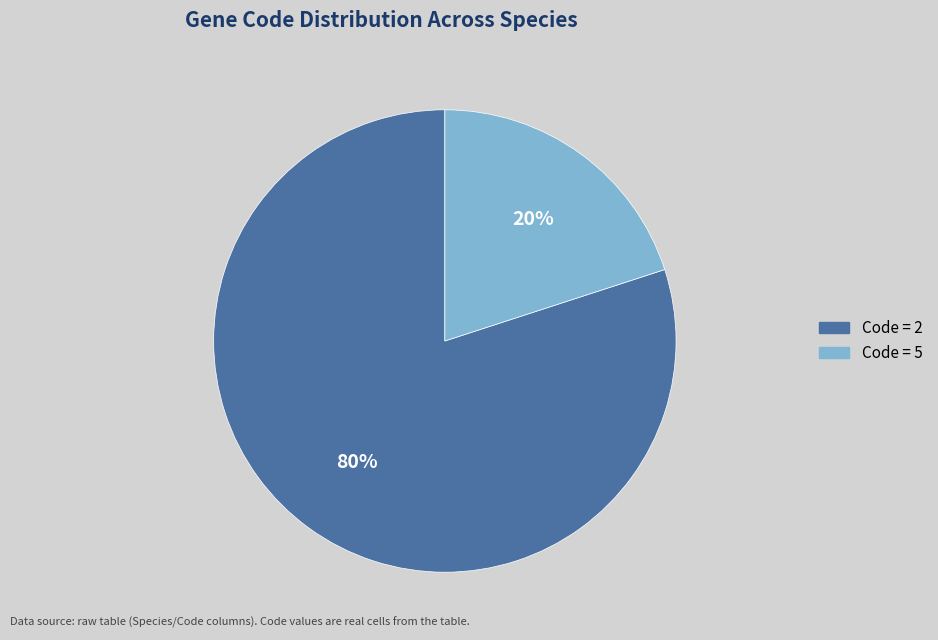

What percentage is the Code = 5 slice, to the nearest percent?

20%